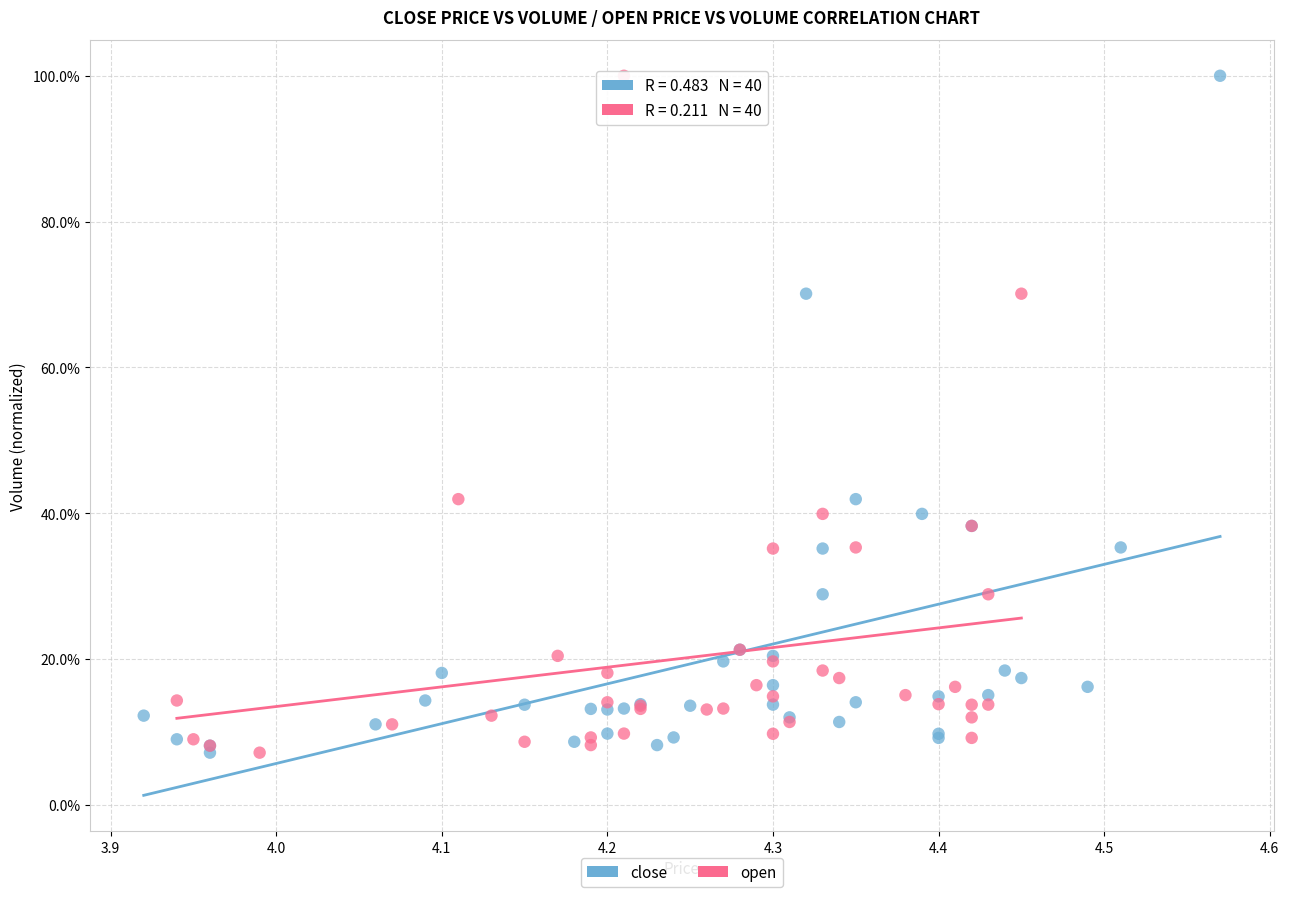

What are all the series names shown in the legend?

close, open